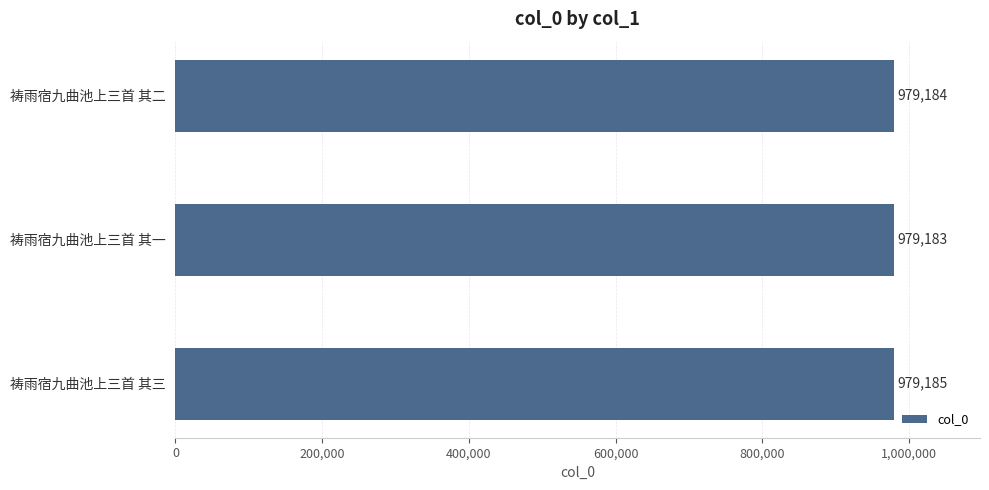

How many series are shown in this chart?

1